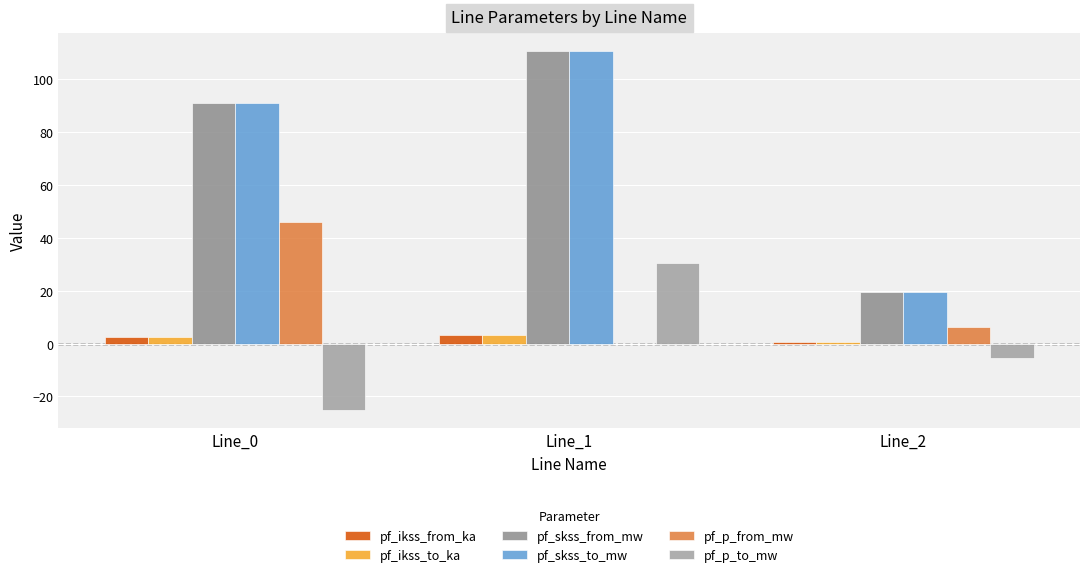

How many categories are shown in the chart?

3